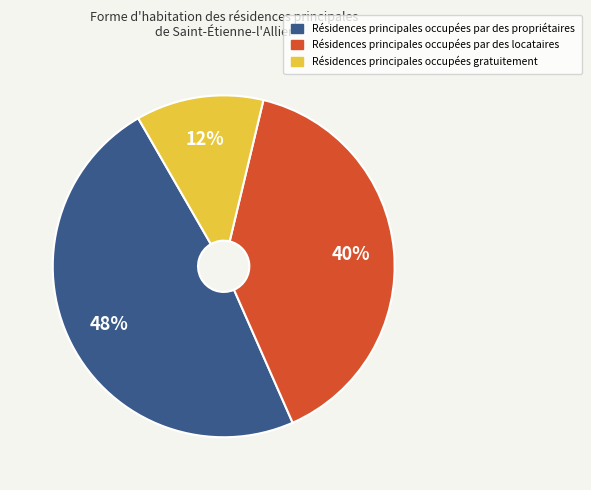

Which has a higher value, Résidences principales occupées gratuitement or Résidences principales occupées par des propriétaires?

Résidences principales occupées par des propriétaires